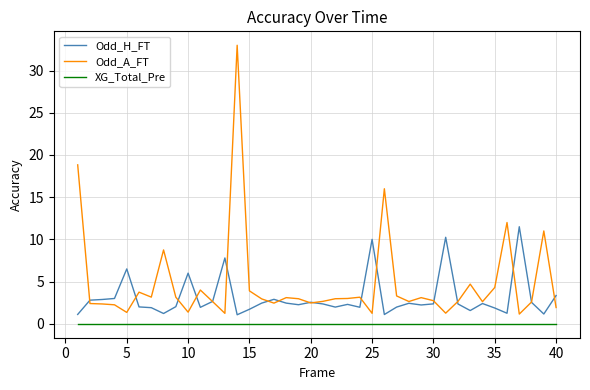

What is the maximum value shown in the chart?

33.0